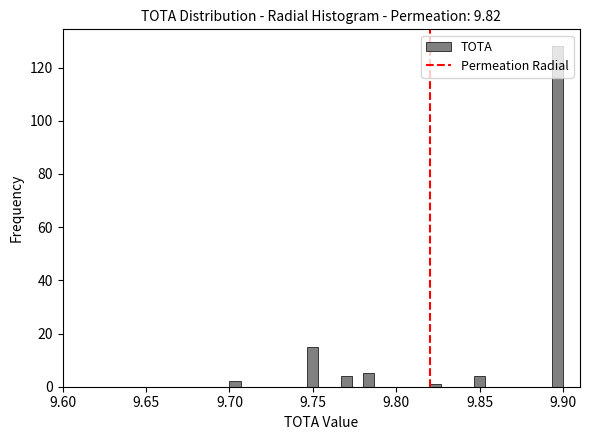

Around what value on the x-axis is the tallest bar? Give the approximate position of its centre, as read against the axis.

9.895